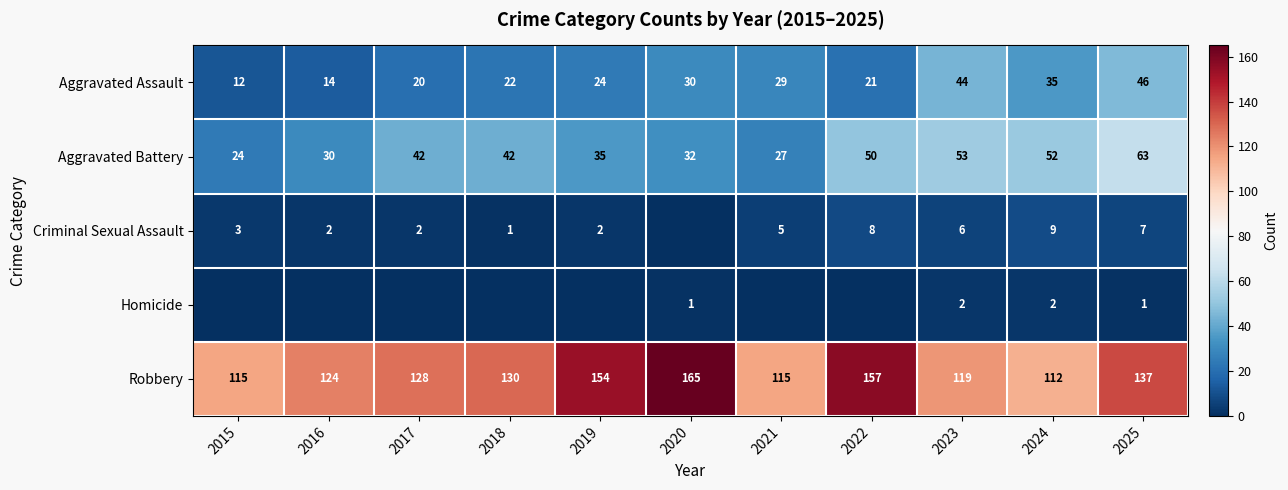

What is the greatest value displayed?

165